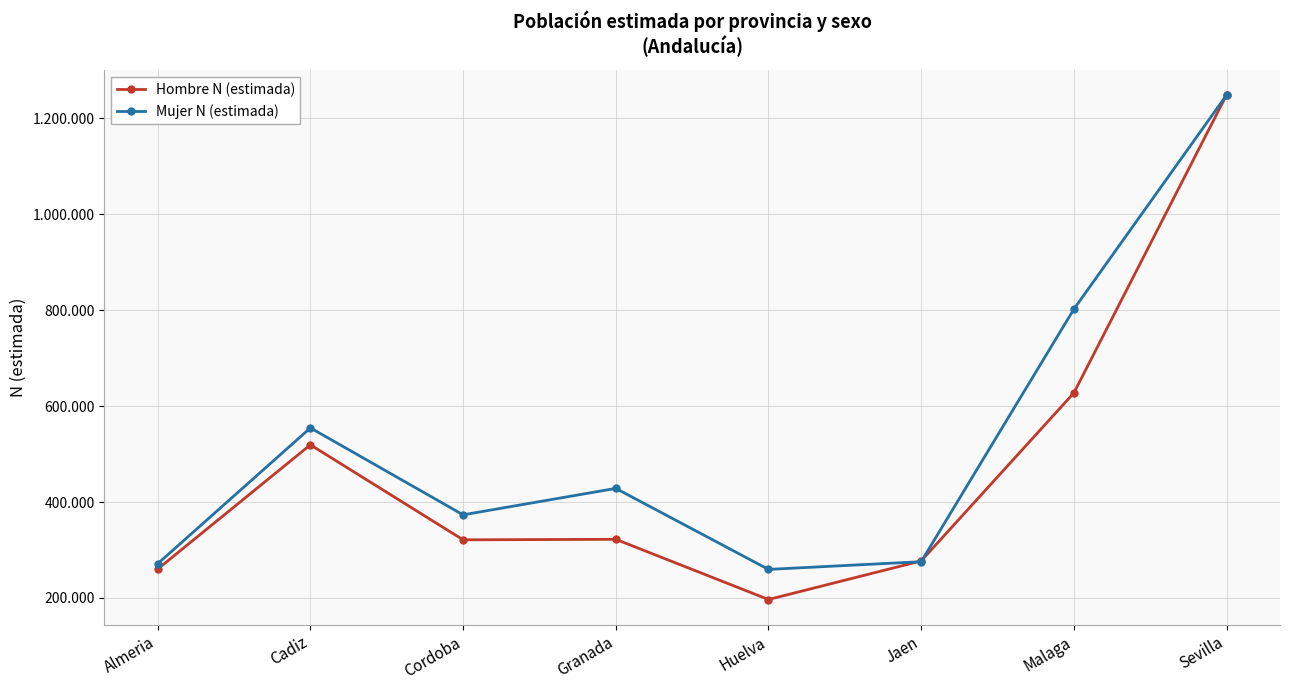

Reading left to right, what are all the values shown in this chart?

Hombre N (estimada): 260298	519297	321204	322240	196748	277223	627434	1248529
Mujer N (estimada): 271403	554566	373284	428397	259513	275622	802032	1248529